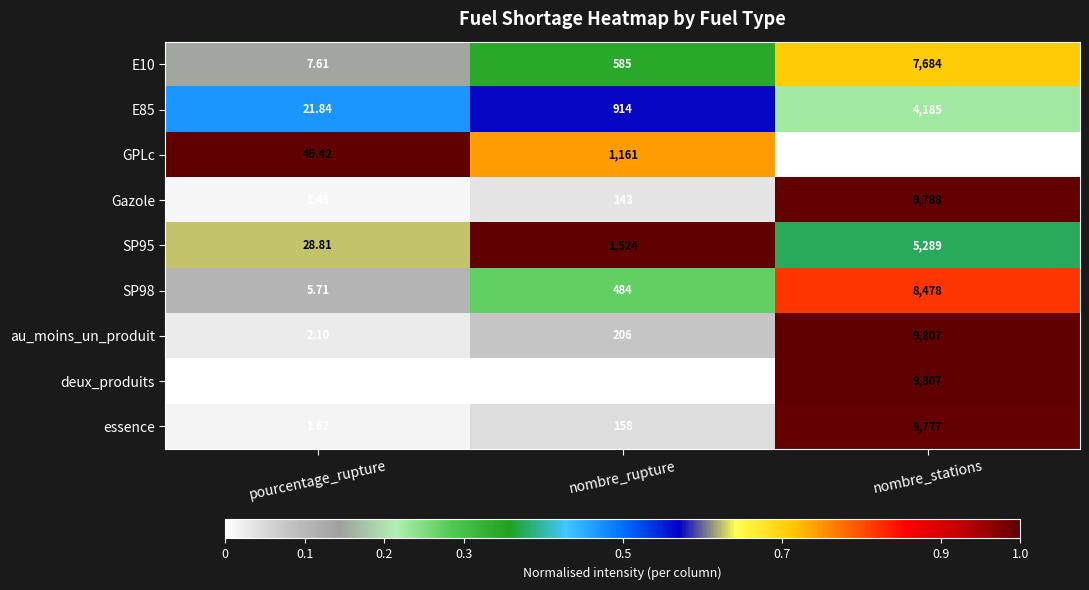

Rank the categories by deux_produits value from highest to lowest.

nombre_stations, nombre_rupture, pourcentage_rupture